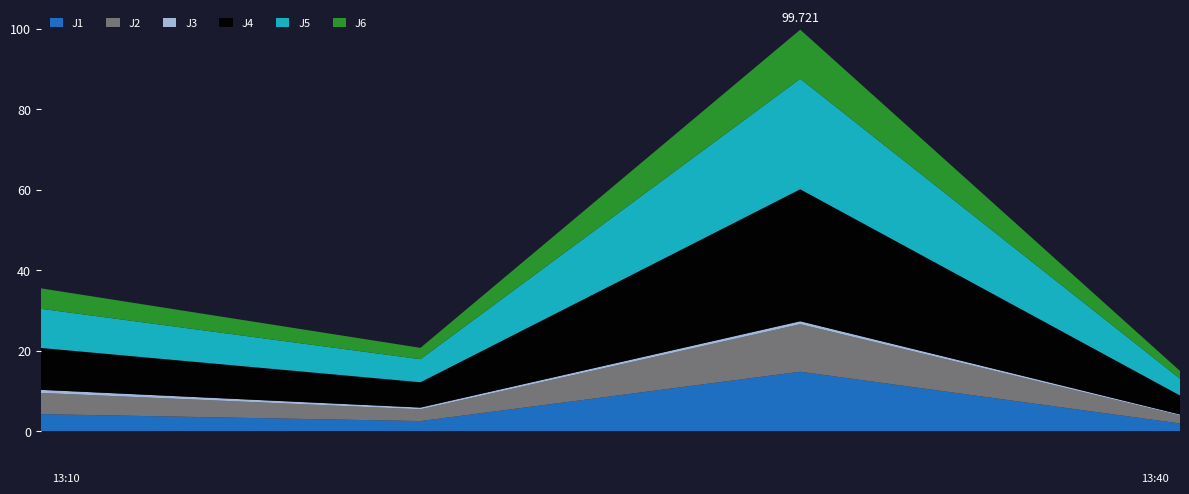

Reading left to right, transcribe all the data shown in this chart.

J1: 2023-01-15 13:10:00=4.3	2023-01-15 13:20:00=2.6	2023-01-15 13:30:00=14.8	2023-01-15 13:40:00=2.0
J2: 2023-01-15 13:10:00=5.3	2023-01-15 13:20:00=2.9	2023-01-15 13:30:00=11.8	2023-01-15 13:40:00=2.0
J3: 2023-01-15 13:10:00=0.8	2023-01-15 13:20:00=0.4	2023-01-15 13:30:00=0.7	2023-01-15 13:40:00=0.2
J4: 2023-01-15 13:10:00=10.4	2023-01-15 13:20:00=6.3	2023-01-15 13:30:00=32.8	2023-01-15 13:40:00=4.7
J5: 2023-01-15 13:10:00=9.7	2023-01-15 13:20:00=5.7	2023-01-15 13:30:00=27.4	2023-01-15 13:40:00=4.2
J6: 2023-01-15 13:10:00=5.1	2023-01-15 13:20:00=2.8	2023-01-15 13:30:00=12.2	2023-01-15 13:40:00=1.9